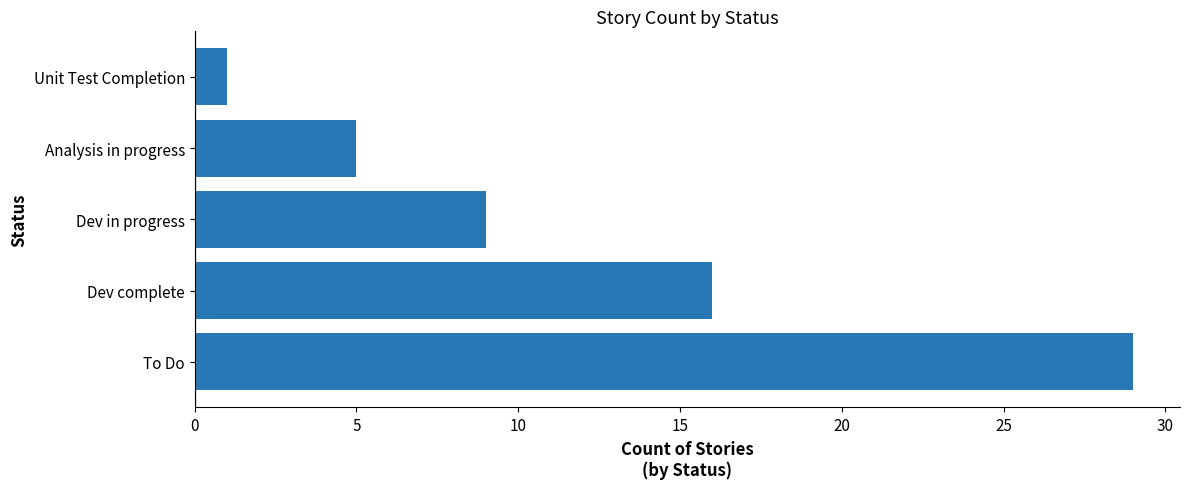

Reading top to bottom, transcribe all the data shown in this chart.

Unit Test Completion=1	Analysis in progress=5	Dev in progress=9	Dev complete=16	To Do=29